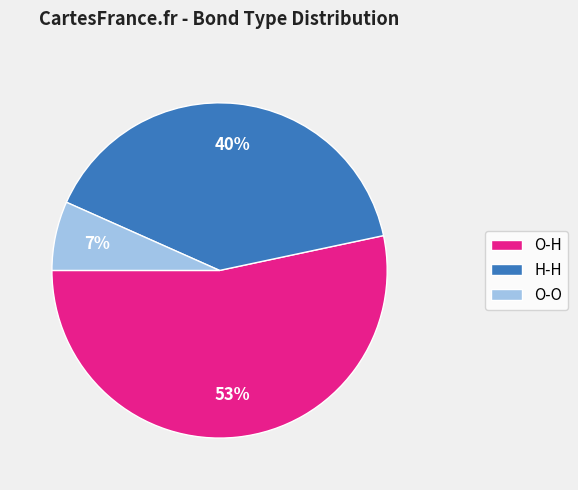

The H-H slice represents 40% of the pie. True or false?

True